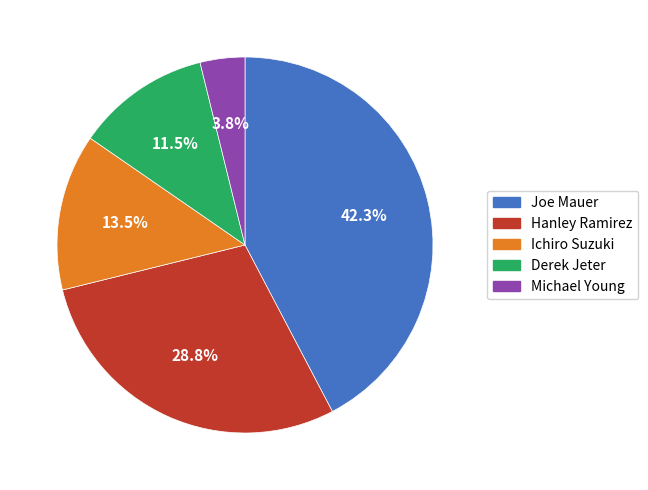

Rank the categories by value from lowest to highest.

Michael Young, Derek Jeter, Ichiro Suzuki, Hanley Ramirez, Joe Mauer